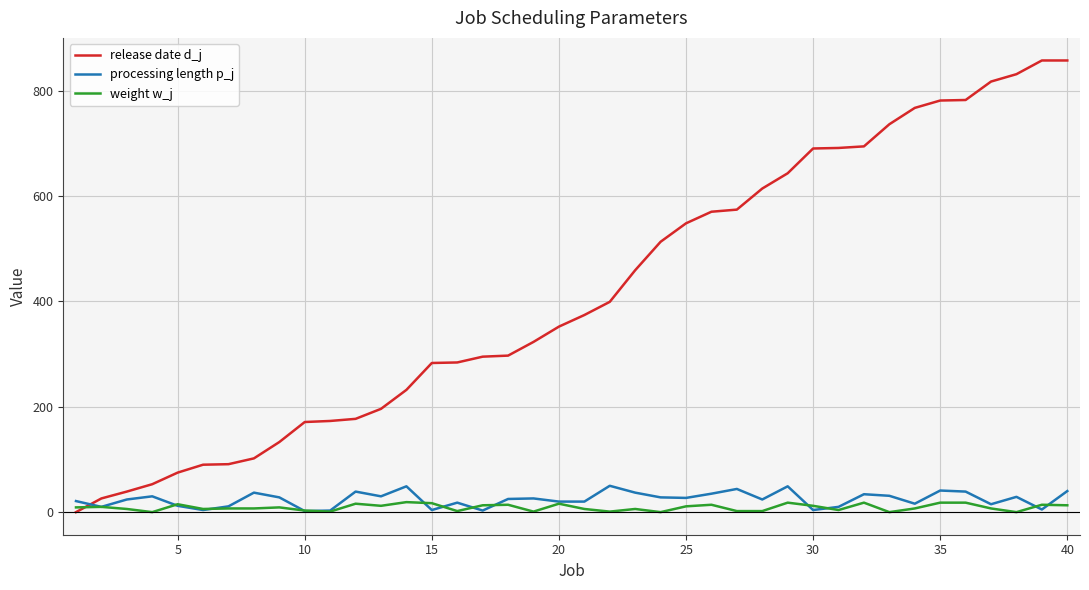

Which series has the largest range (max minus min)?

release date d_j